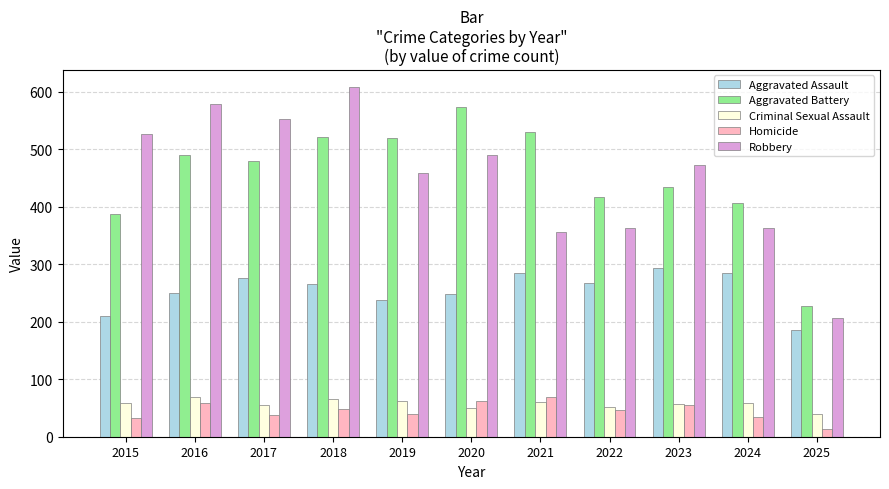

Which category has the highest value in the Homicide series?

2021